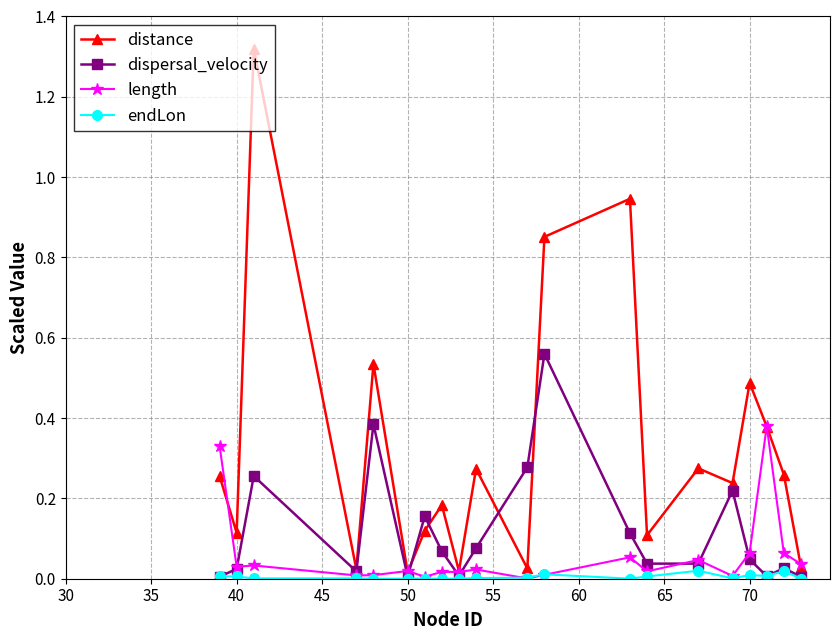

List the series in order of their peak value, highest first.

distance, dispersal_velocity, length, endLon